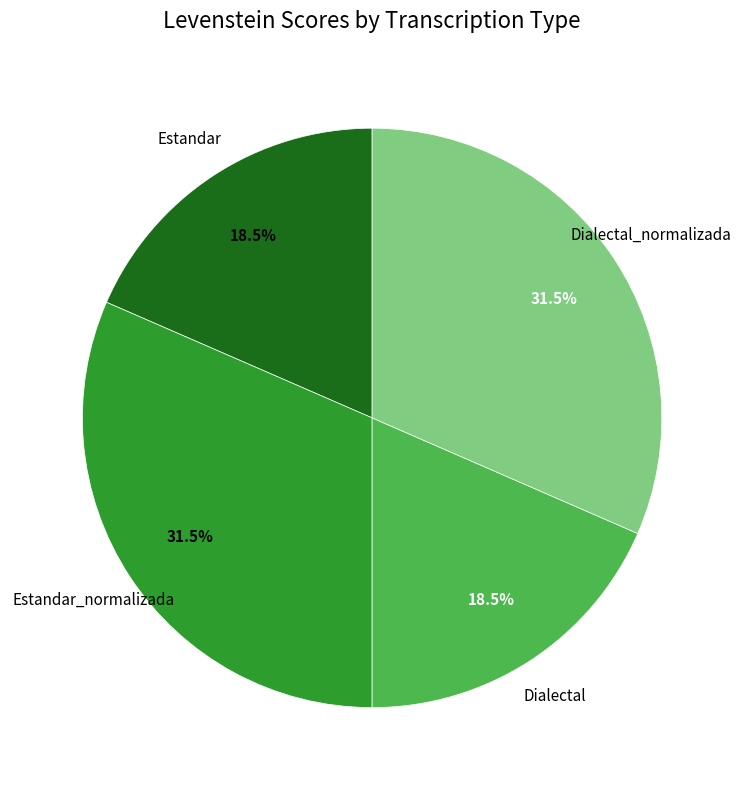

Is there a majority slice in this chart?

No